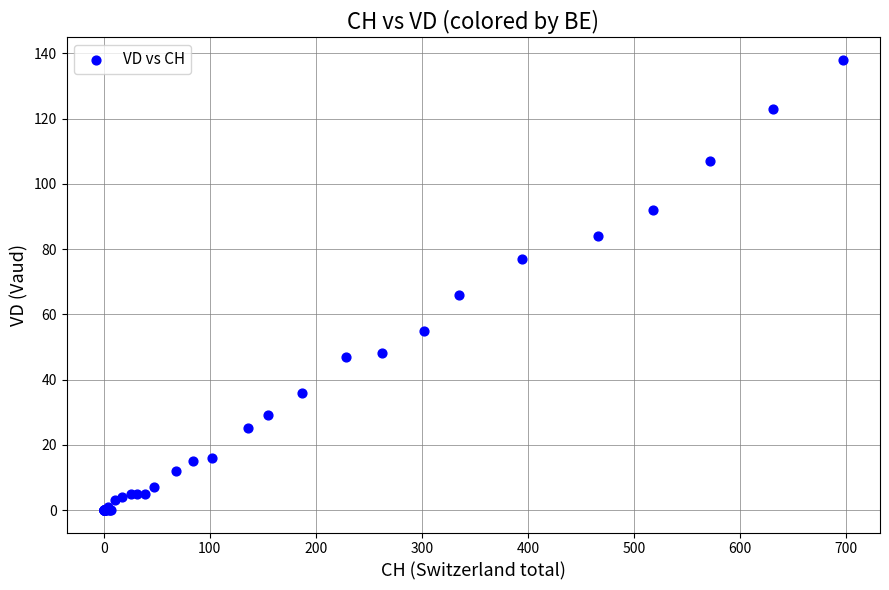

What Y value in the scatter plot is closest to 69?

66